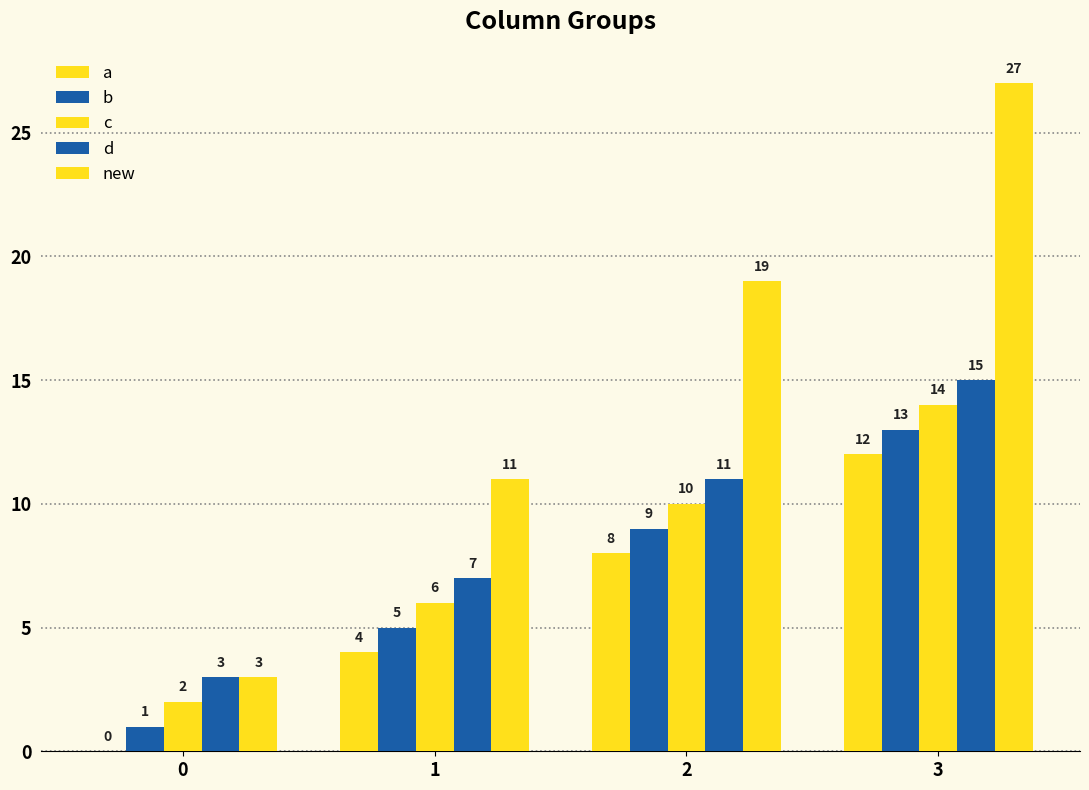

Between 0 and 3, which series saw the biggest shift?

new